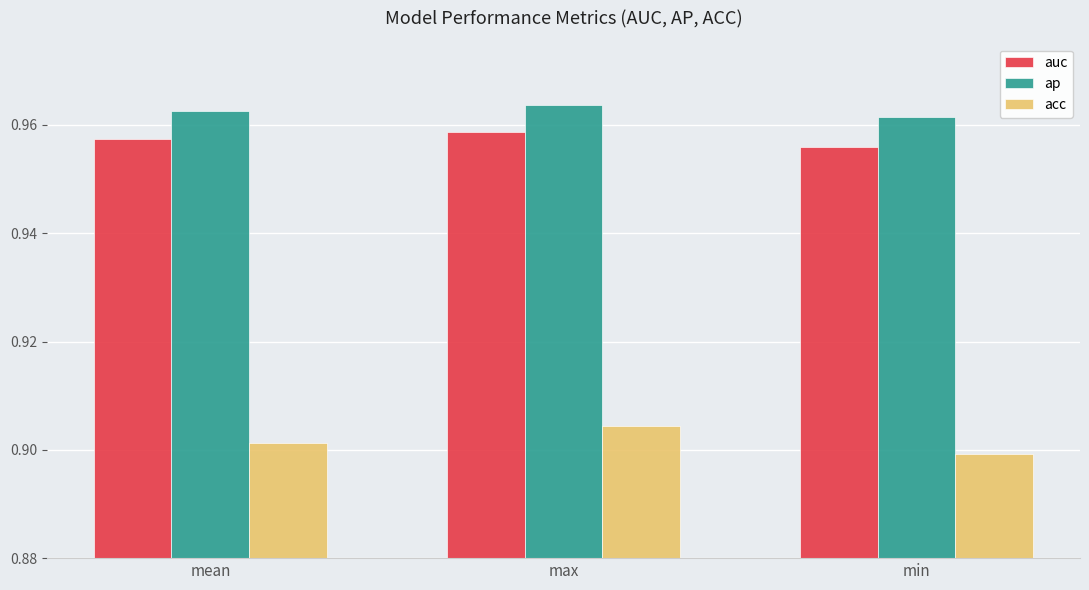

How many auc values are between 0 and 1?

3